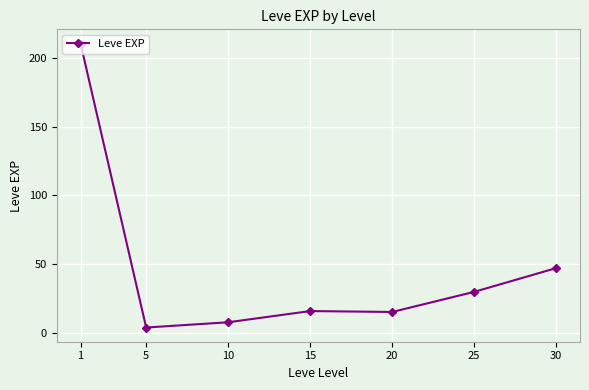

Which has a higher value, 5 or 25?

25